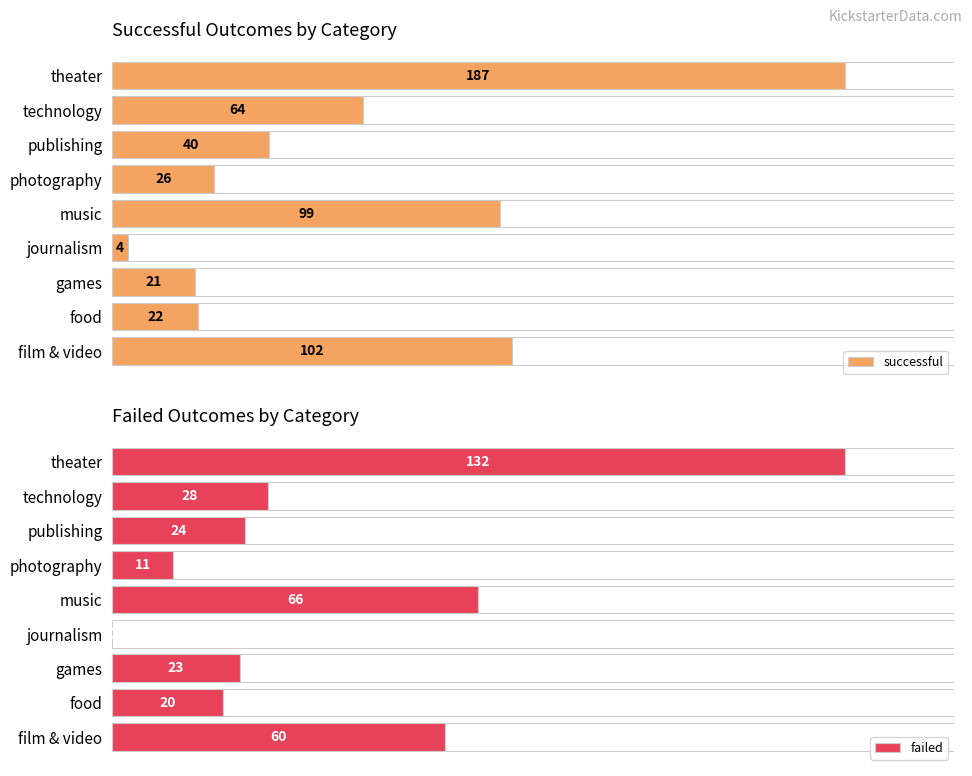

At which label is failed closest to 66?

music